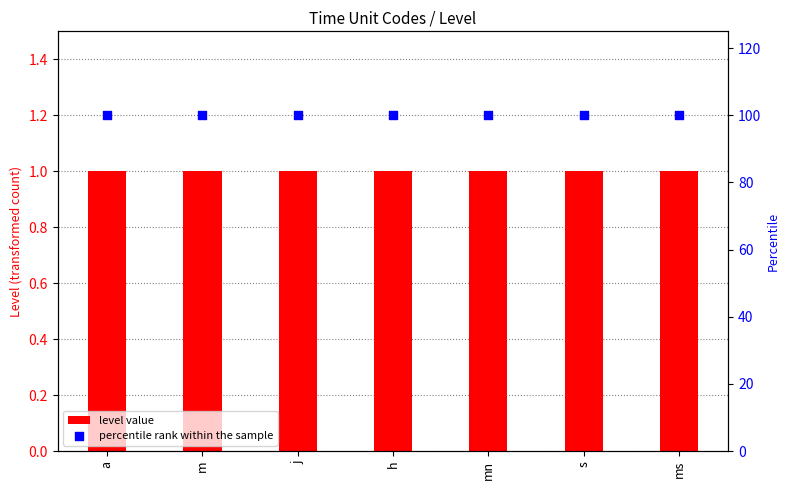

What are all the series names shown in the legend?

level value, percentile rank within the sample